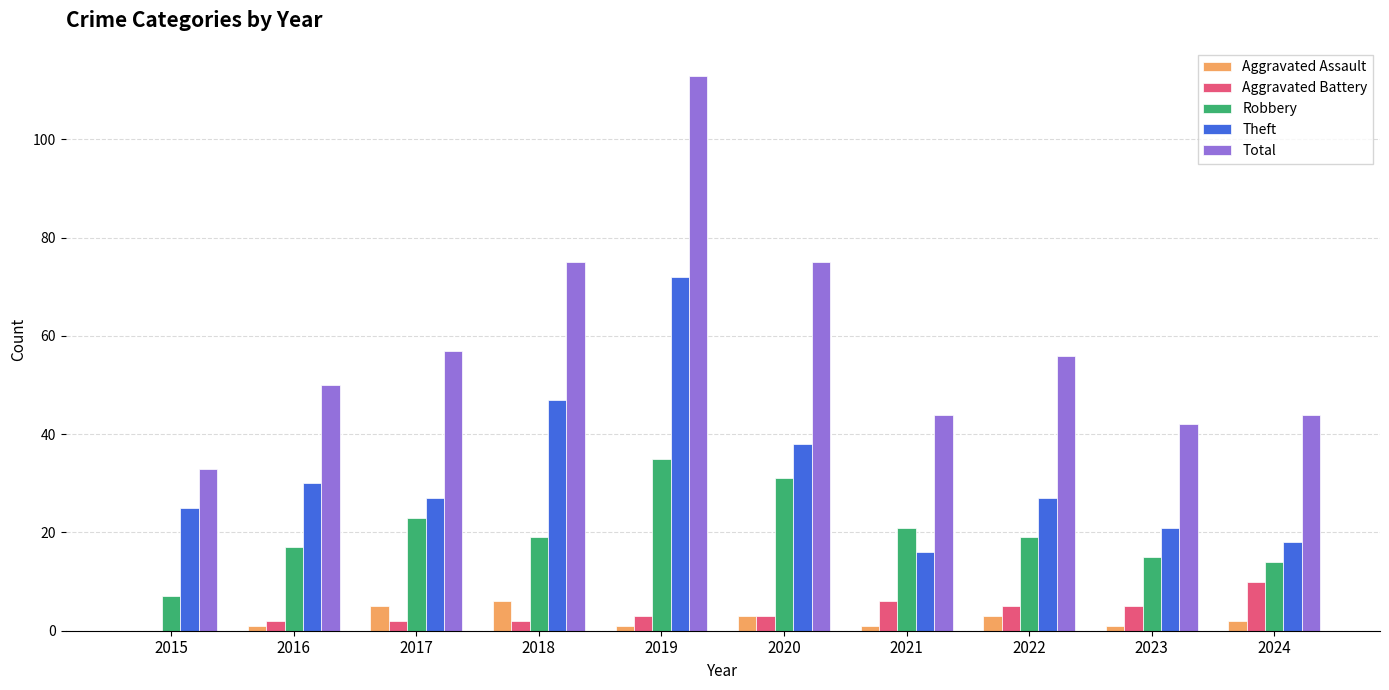

What is the maximum value for Total?

113